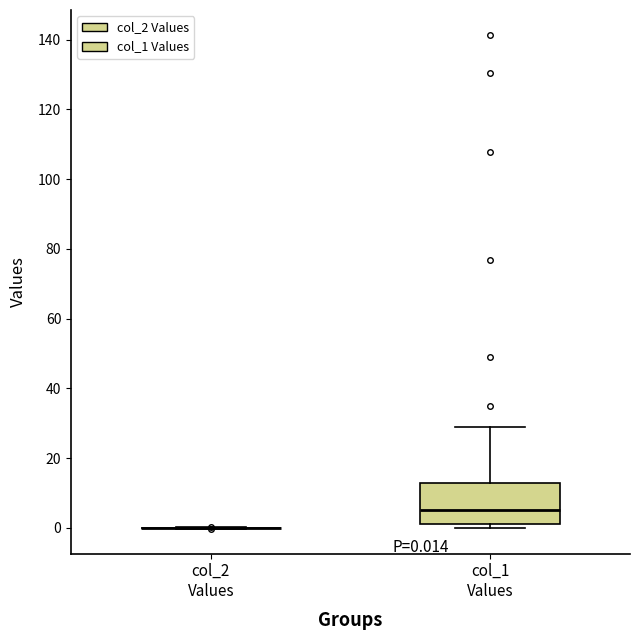

Comparing the boxes themselves (not the whiskers), which one is the tallest?

col_1 Values